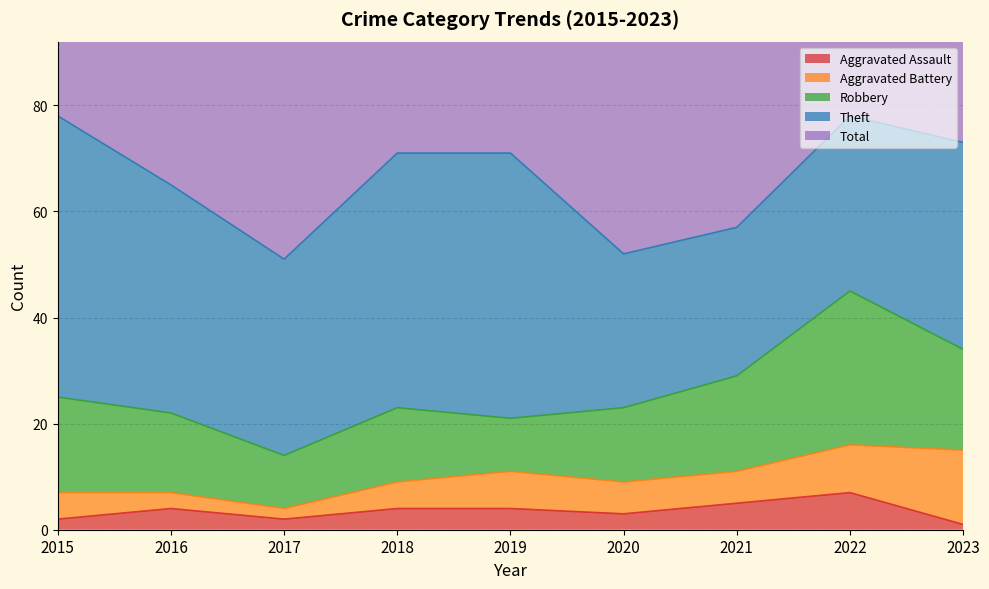

Which series has the largest total across all categories?

Total